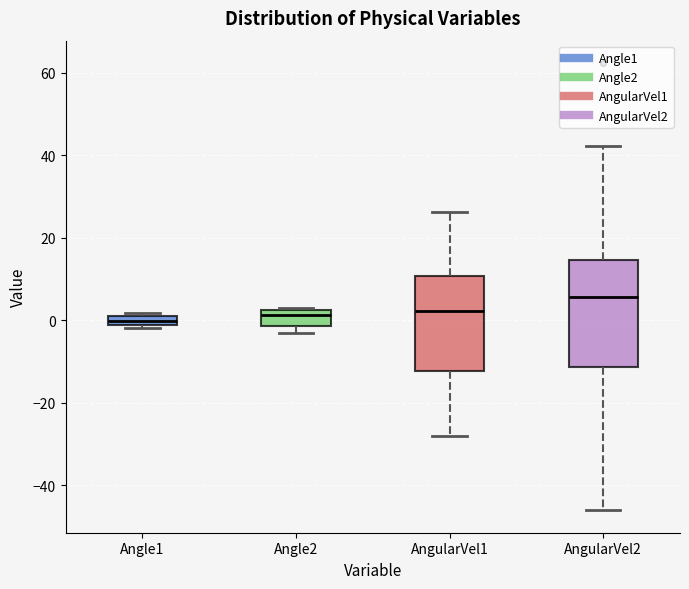

Where does the lower whisker of the box for AngularVel1 end on the y-axis? The values are not printed on the chart, so give them approximately, as read against the axis.

-28